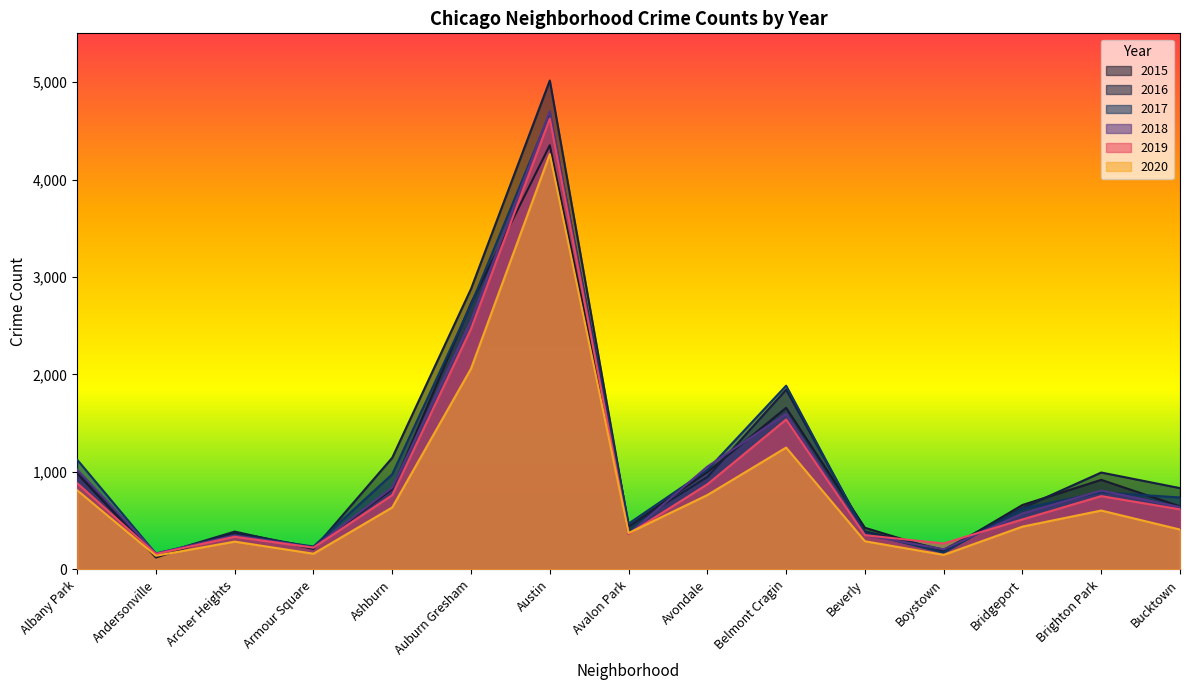

List the labels in order of 2020 value, smallest first.

Andersonville, Boystown, Armour Square, Archer Heights, Beverly, Avalon Park, Bucktown, Bridgeport, Brighton Park, Ashburn, Avondale, Albany Park, Belmont Cragin, Auburn Gresham, Austin